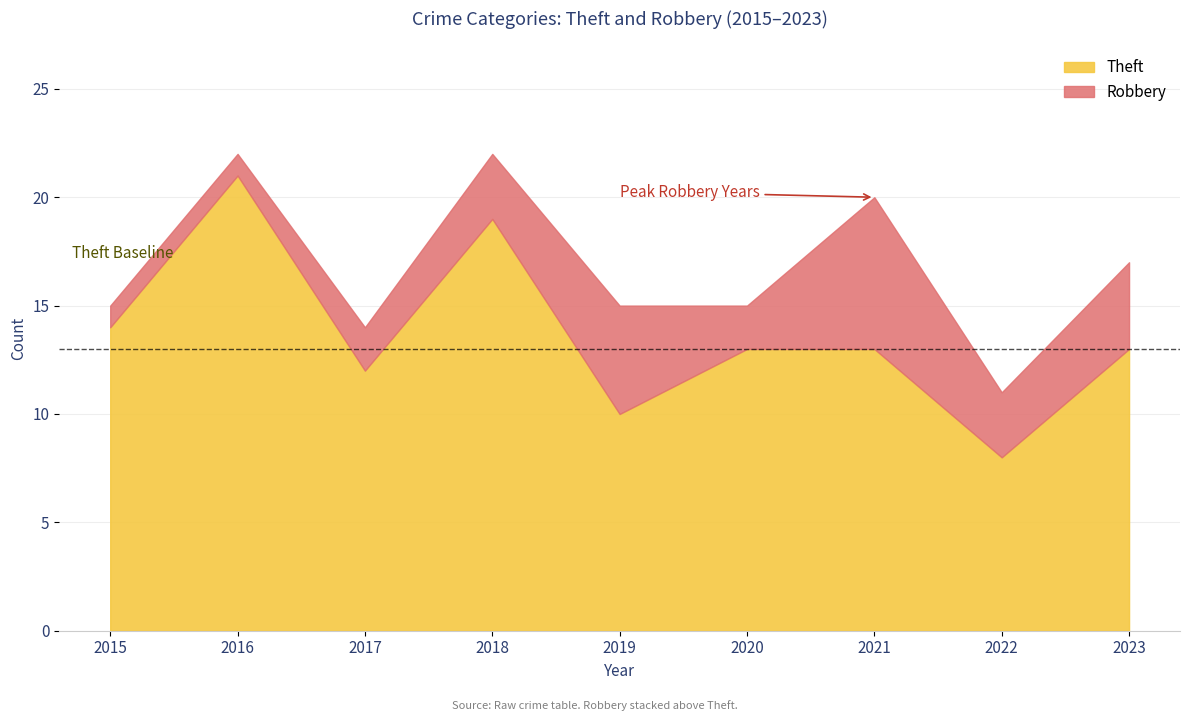

Reading left to right, list all the values displayed in this chart.

14	21	12	19	10	13	13	8	13